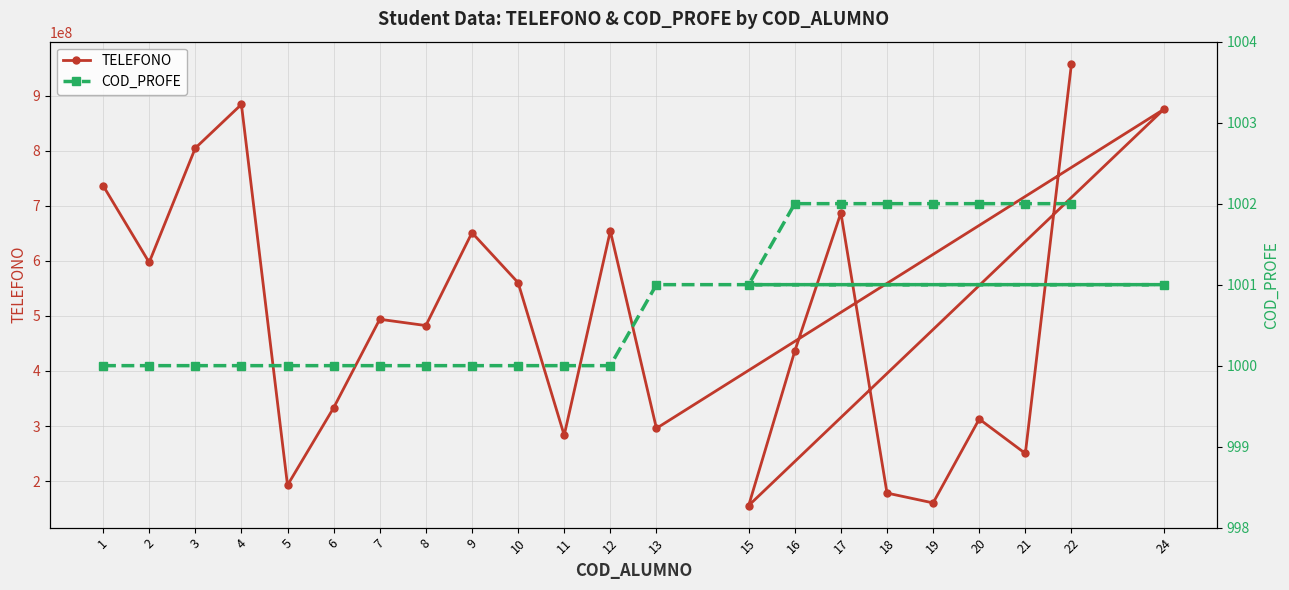

What is the approximate value of TELEFONO at 9?

651354148